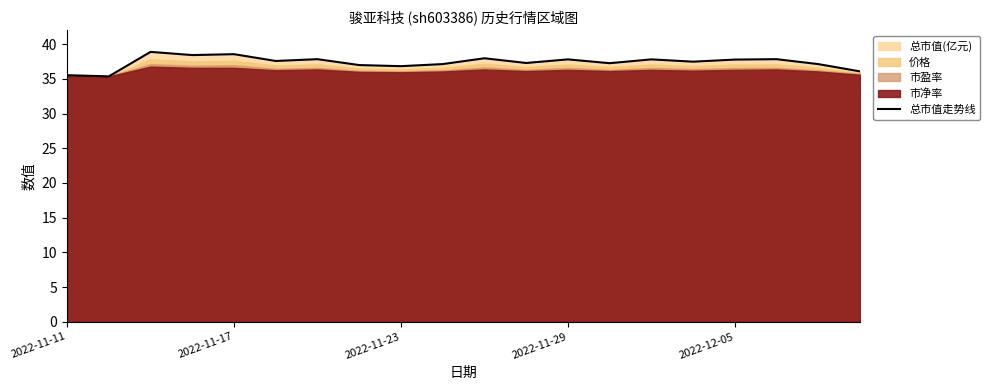

Approximately how many times larger is the value at 5 compared to 11?

1.0